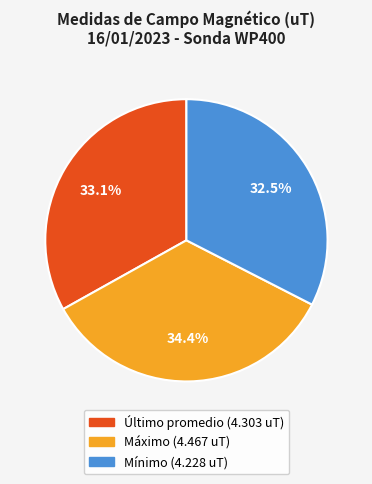

To the nearest percent, what is the difference between the largest and smallest slice percentages?

2%